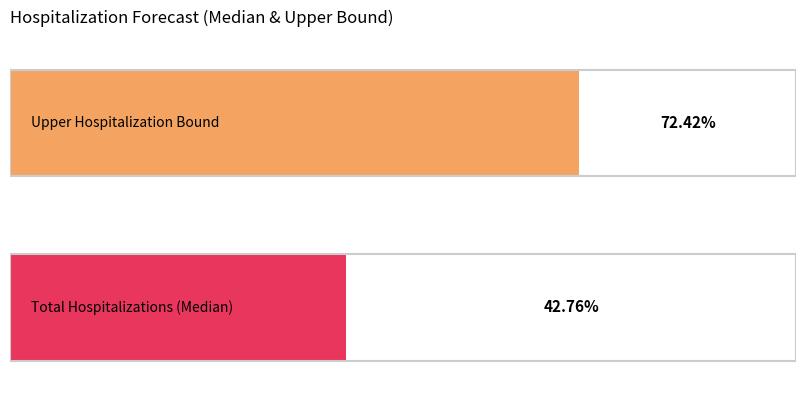

List the series in order of their peak value, highest first.

Upper Hospitalization Bound, Total Hospitalizations (Median)